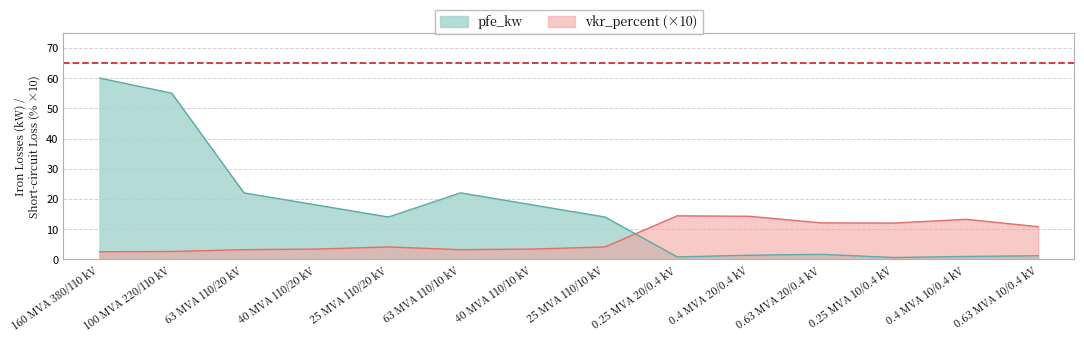

Which category has the lowest value across all series?

0.25 MVA 10/0.4 kV